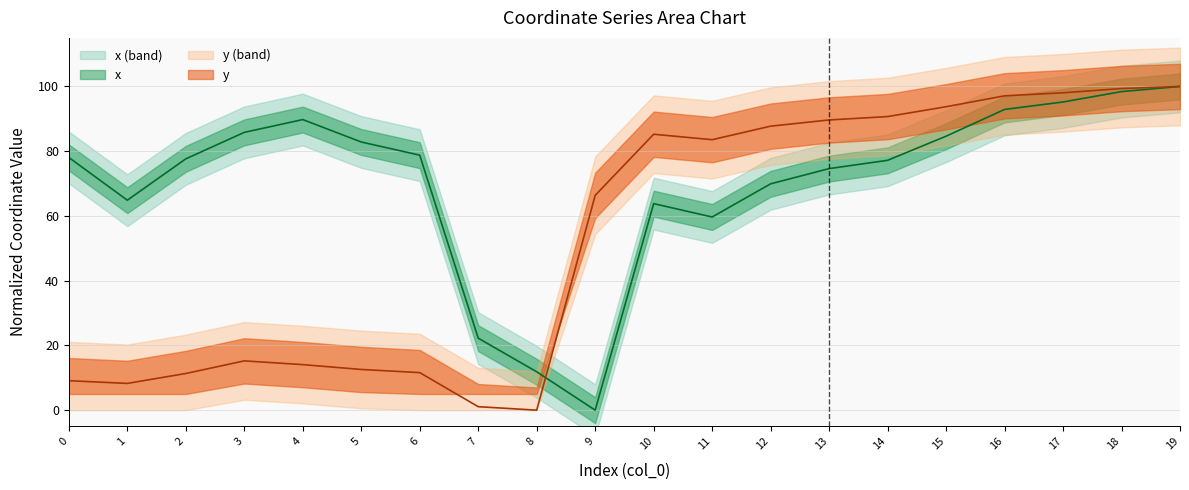

The y series shows 31.7 at 8. True or false?

False